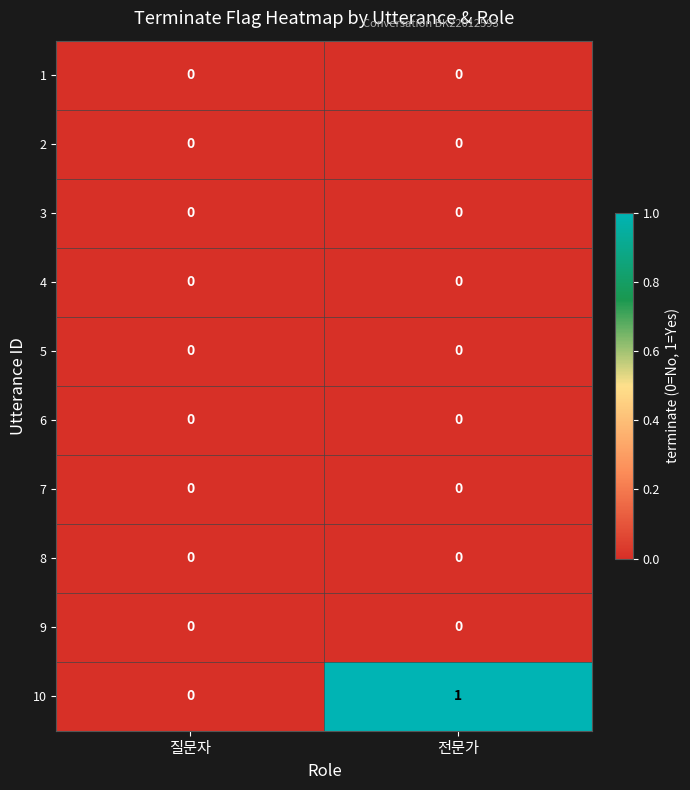

True or false: 1 has a value of 0 at 질문자.

True